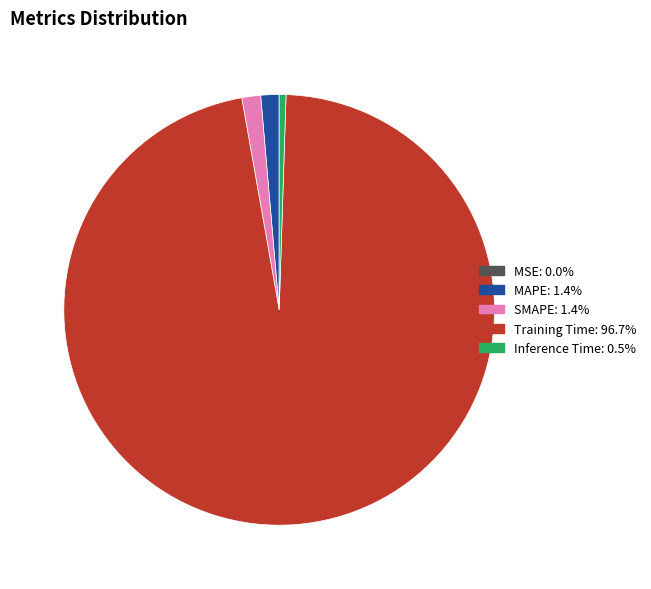

Is the sum of Inference Time and Training Time greater than half?

Yes